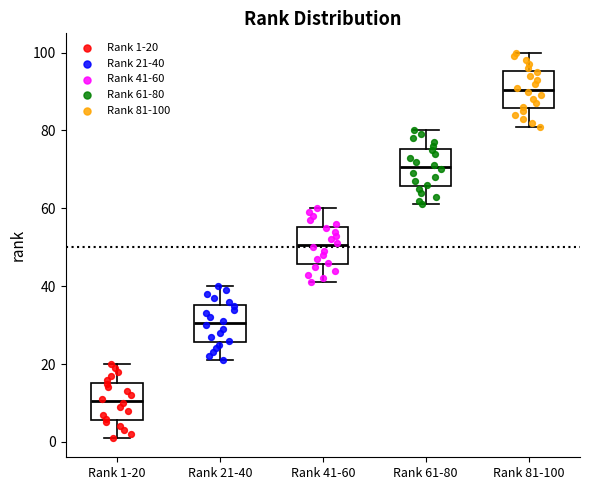

Reading left to right, read every box against the y-axis: the position of its median line, the range the box covers, and the ends of its whiskers. The values are not printed on the chart, so give them approximately, as read against the axis.

Rank 1-20: median 10, box 6 to 16, whiskers 2 to 20
Rank 21-40: median 30, box 26 to 36, whiskers 22 to 40
Rank 41-60: median 50, box 46 to 56, whiskers 42 to 60
Rank 61-80: median 70, box 66 to 76, whiskers 62 to 80
Rank 81-100: median 90, box 86 to 96, whiskers 82 to 100